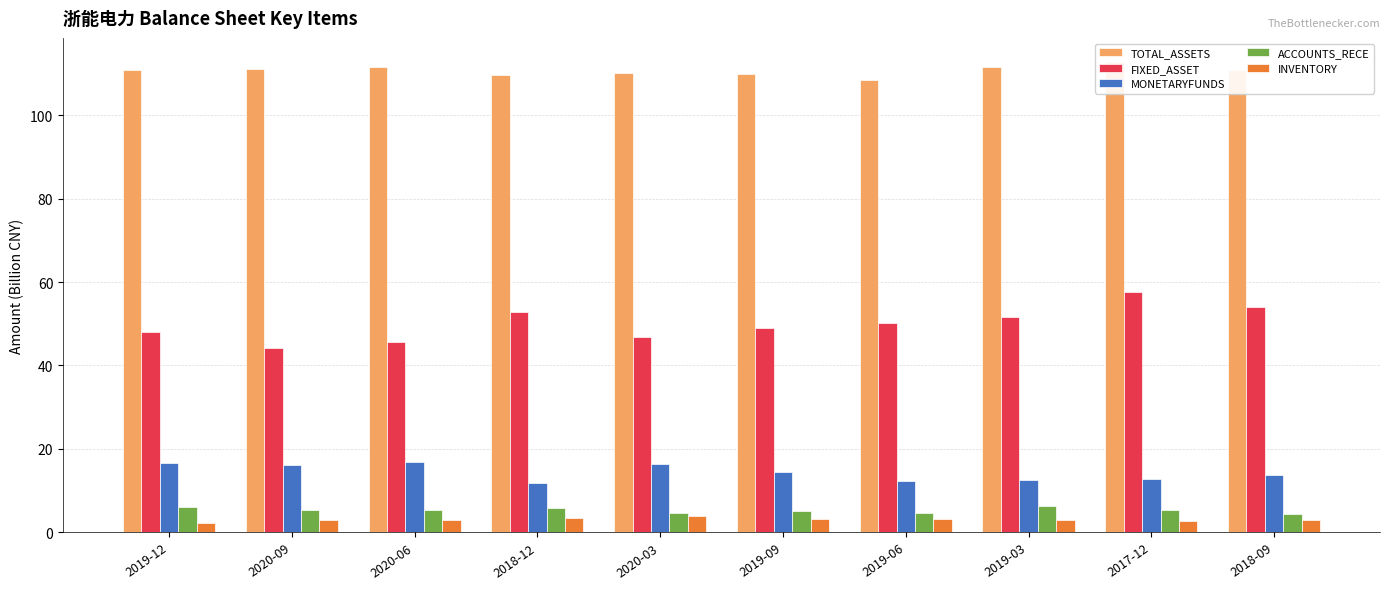

List the labels in order of INVENTORY value, smallest first.

2019-12, 2017-12, 2020-09, 2020-06, 2018-09, 2019-03, 2019-06, 2019-09, 2018-12, 2020-03